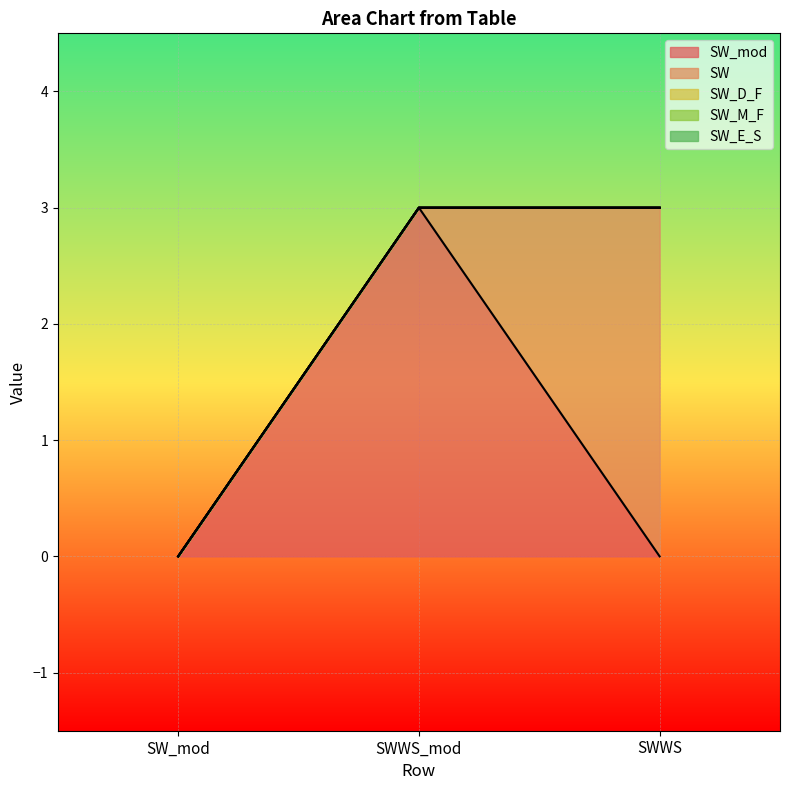

What is the label of the 1st point from the left?

SW_mod